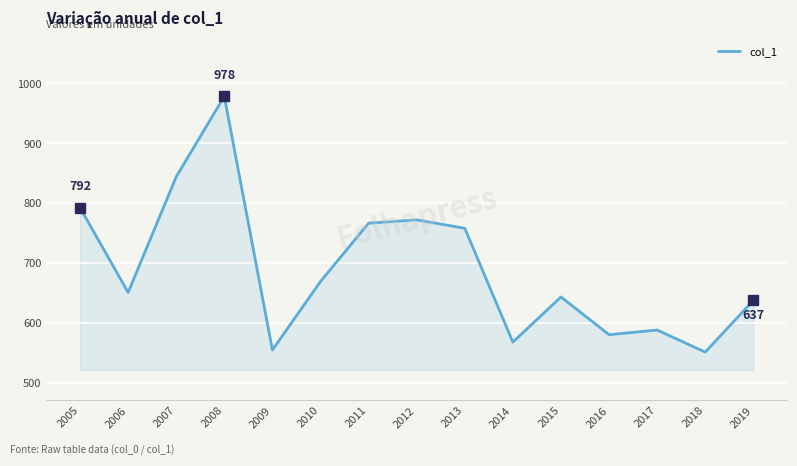

What is the smallest value displayed?

551.1